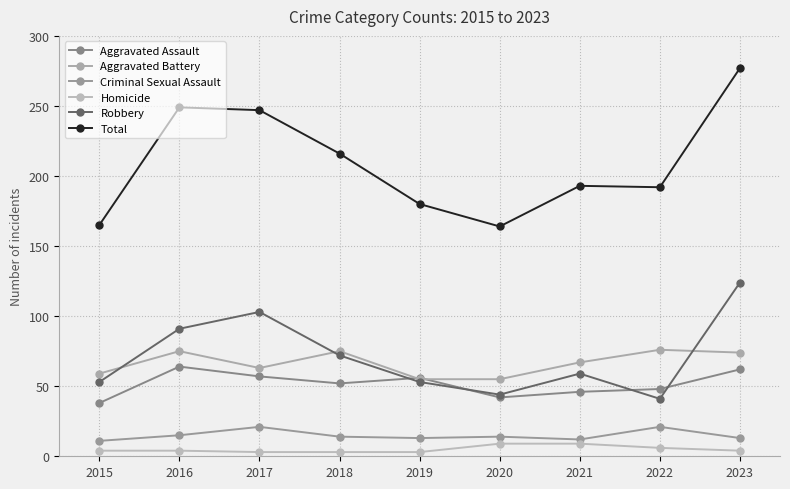

What is the sum of the Robbery values at 2016 and 2019?

144